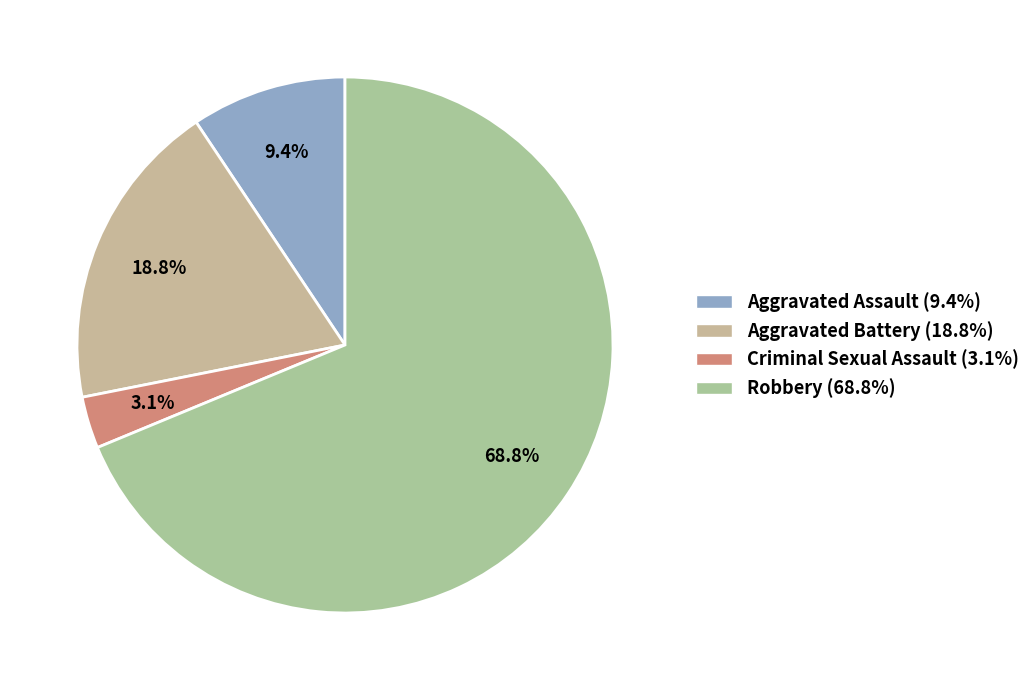

Which slice is the smallest?

Criminal Sexual Assault